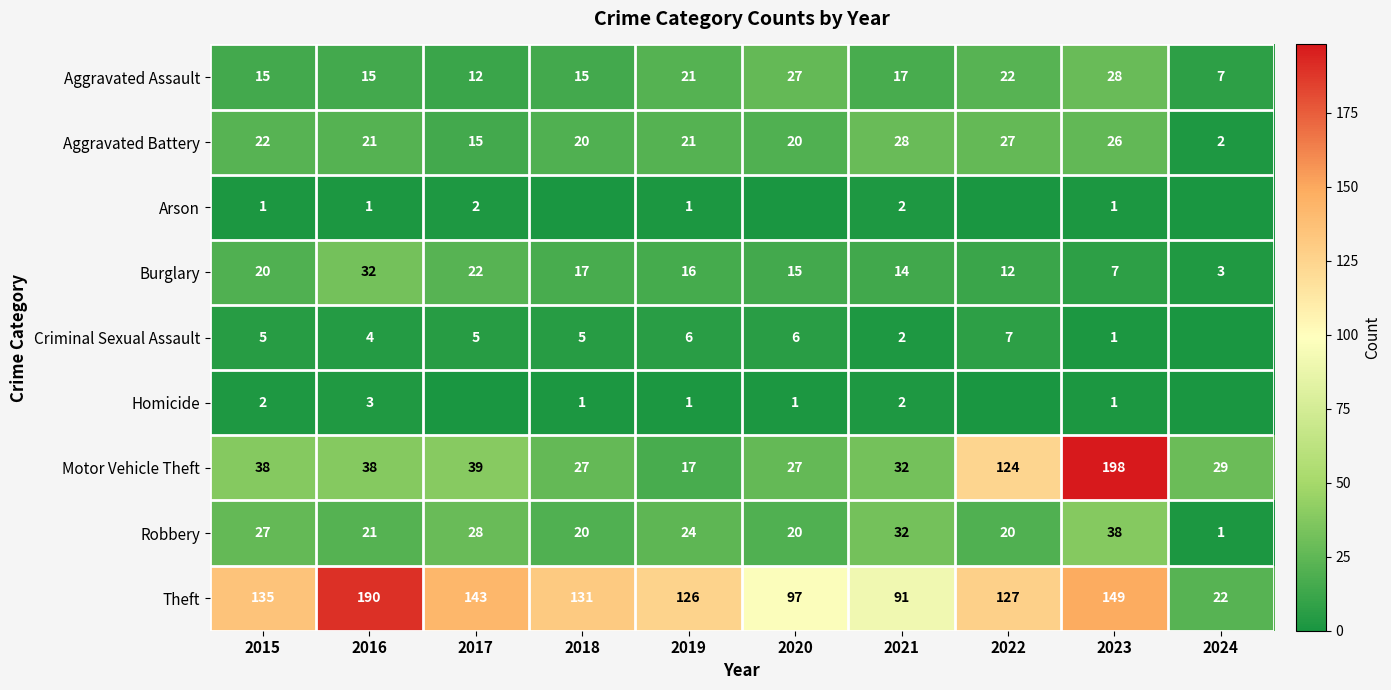

What is the total value across all series at 2020?

213